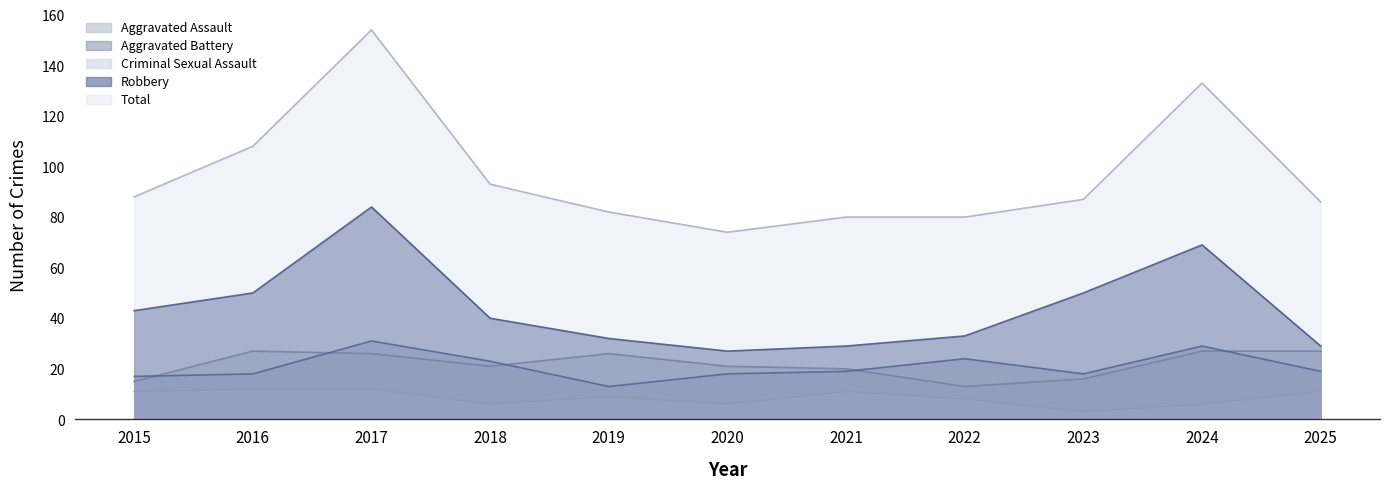

Which series has the largest range (max minus min)?

Total